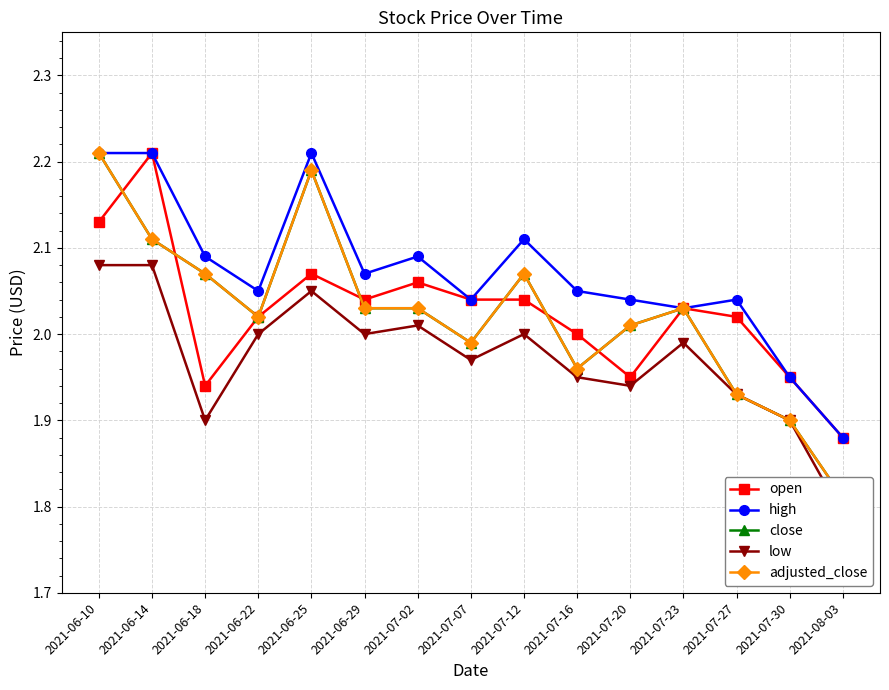

Reading left to right, what are all the values shown in this chart?

open: 2.1	2.2	1.9	2.0	2.1	2.0	2.1	2.0	2.0	2.0	1.9	2.0	2.0	1.9	1.9
high: 2.2	2.2	2.1	2.0	2.2	2.1	2.1	2.0	2.1	2.0	2.0	2.0	2.0	1.9	1.9
close: 2.2	2.1	2.1	2.0	2.2	2.0	2.0	2.0	2.1	2.0	2.0	2.0	1.9	1.9	1.8
low: 2.1	2.1	1.9	2.0	2.0	2.0	2.0	2.0	2.0	1.9	1.9	2.0	1.9	1.9	1.8
adjusted_close: 2.2	2.1	2.1	2.0	2.2	2.0	2.0	2.0	2.1	2.0	2.0	2.0	1.9	1.9	1.8